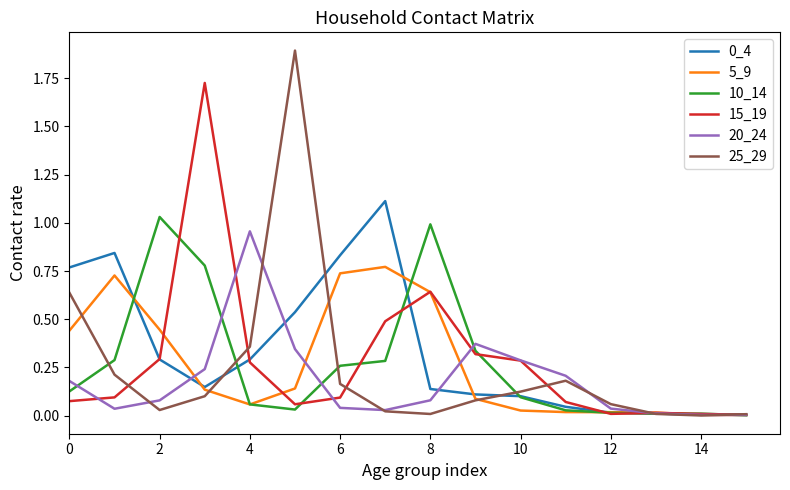

Which series has the largest range (max minus min)?

25_29